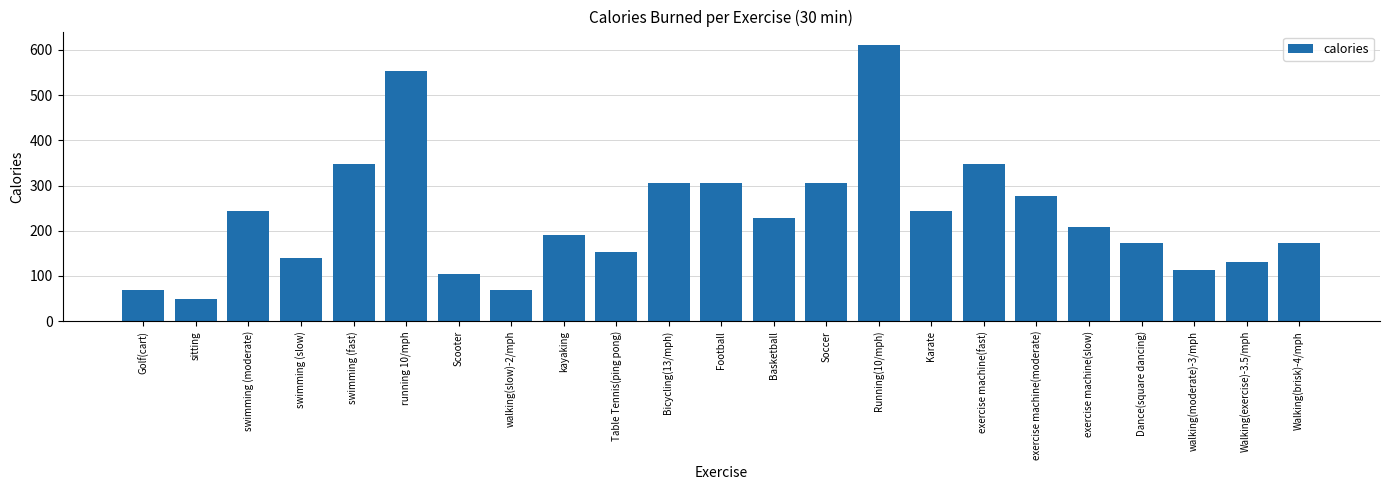

Read the value at Walking(brisk)-4/mph, to the nearest 10.

170